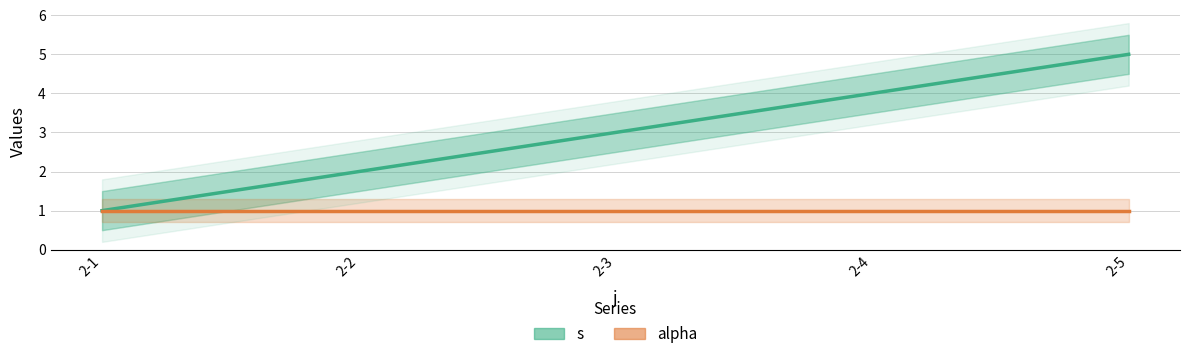

What is the difference between the second highest and minimum values in the s series?

3